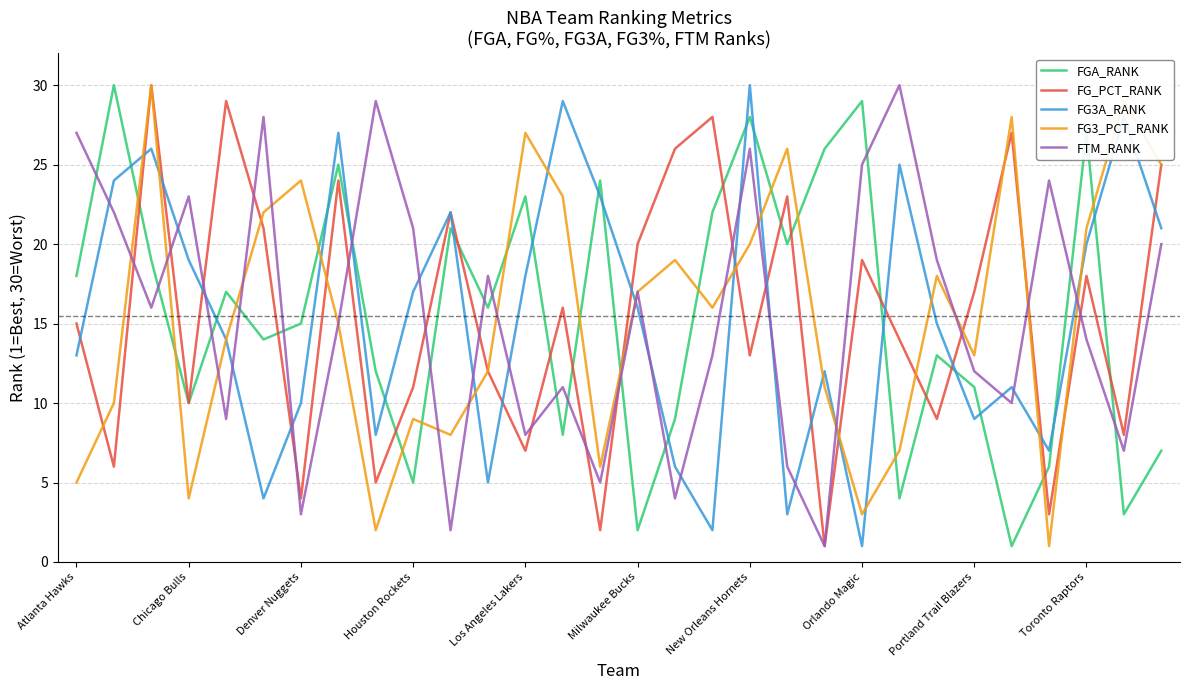

How many times do FTM_RANK and FGA_RANK cross each other?

16